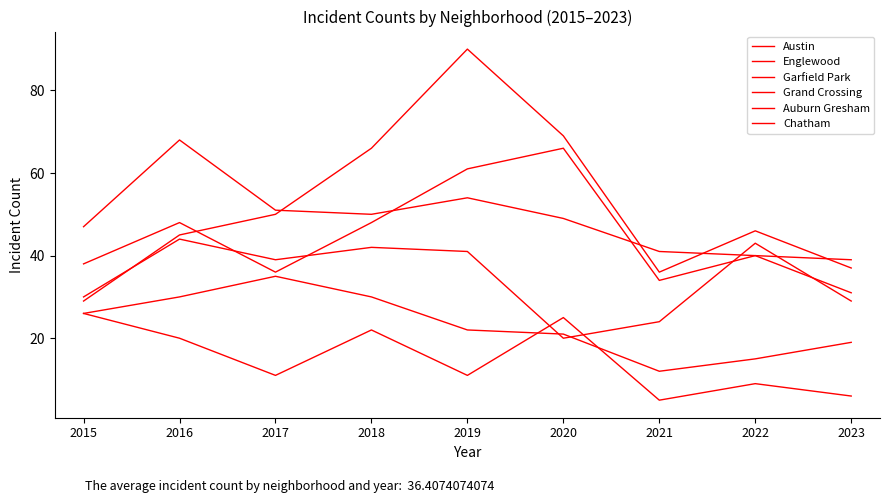

What is the value of the Austin point at the 1st from the left?

38